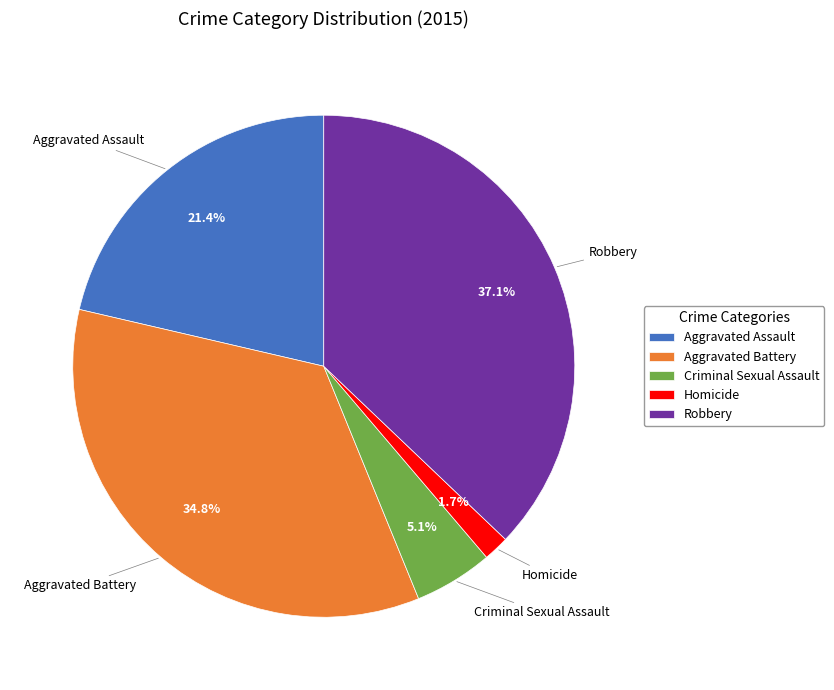

Which category has the smallest portion of the pie?

Homicide